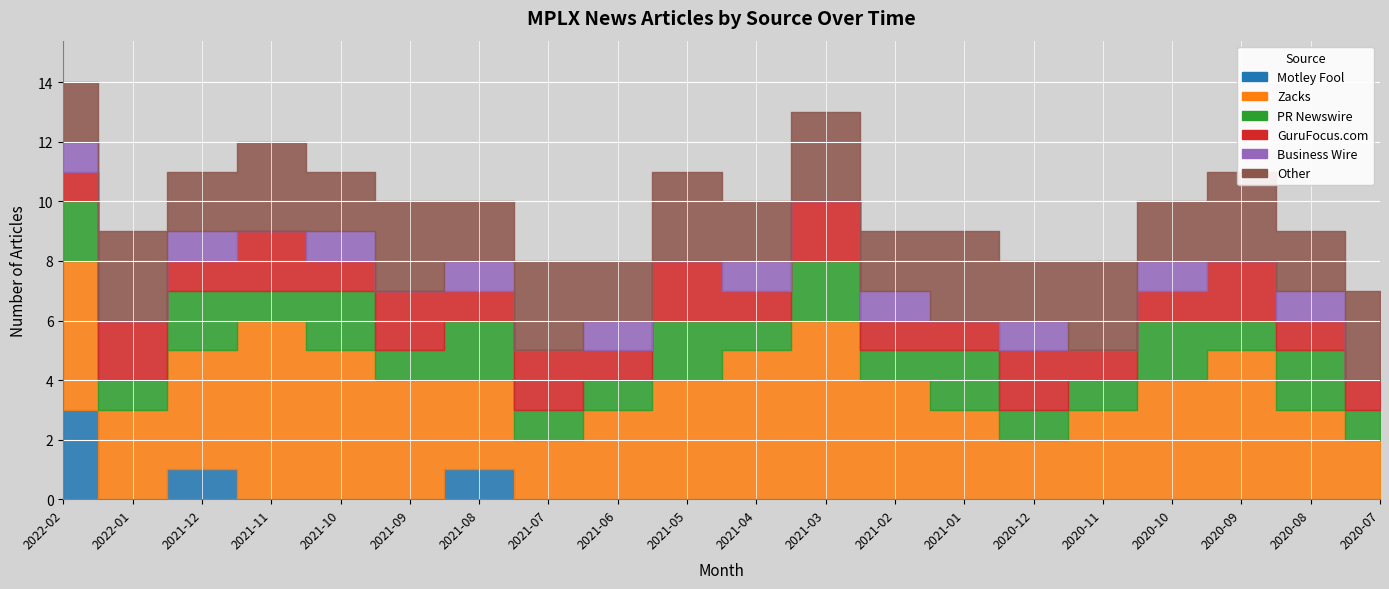

What is the difference between the maximum and second lowest values in the Motley Fool series?

3